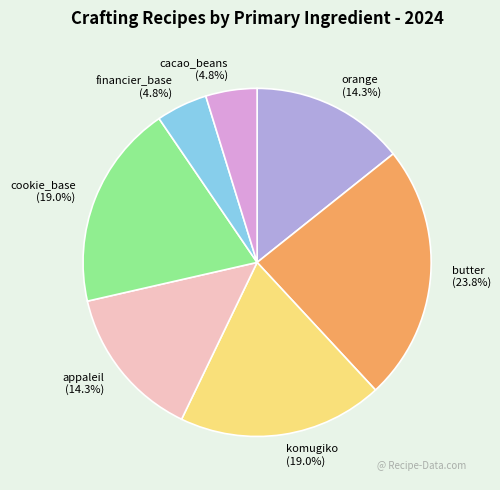

Which has a higher value, orange or financier_base?

orange